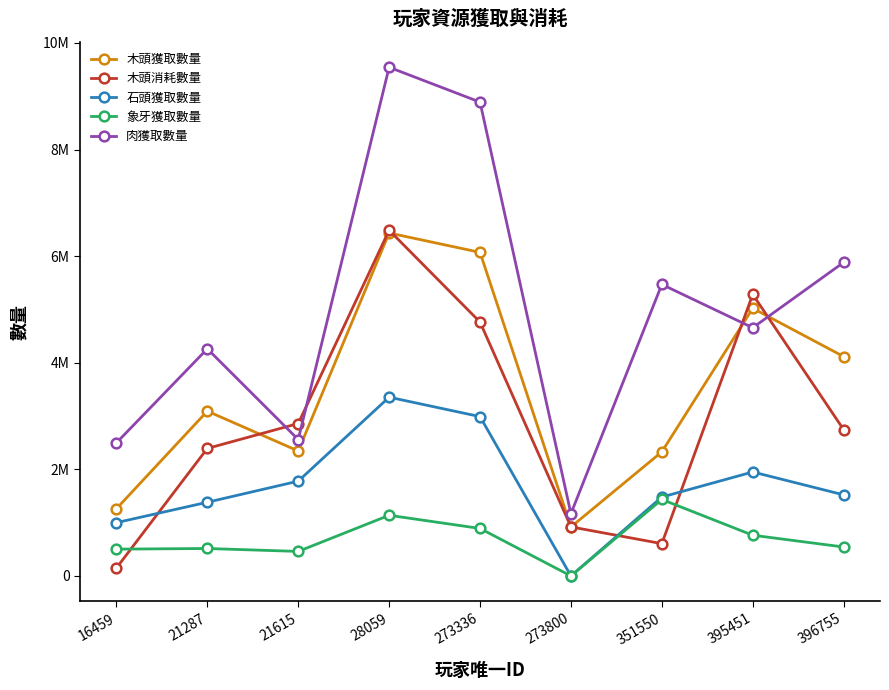

Does the chart display data point markers on the line(s)?

Yes